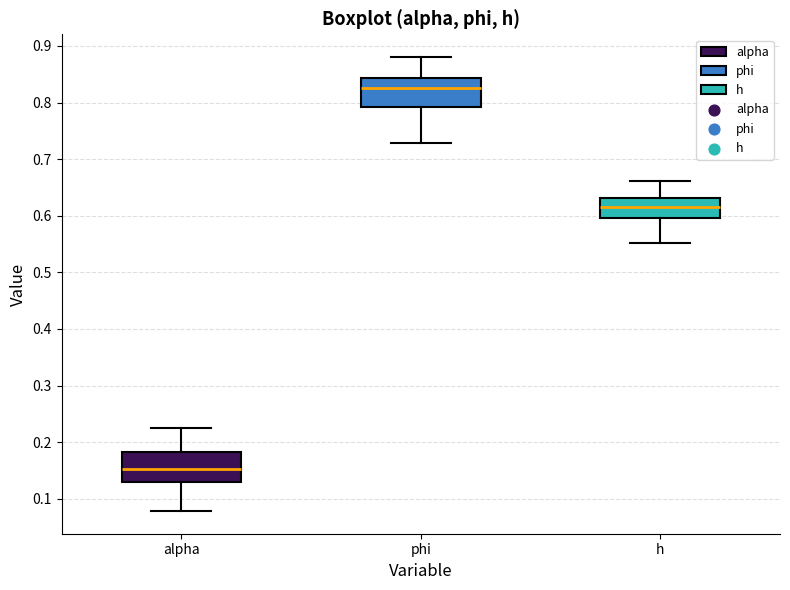

Which box has the lowest median line?

alpha